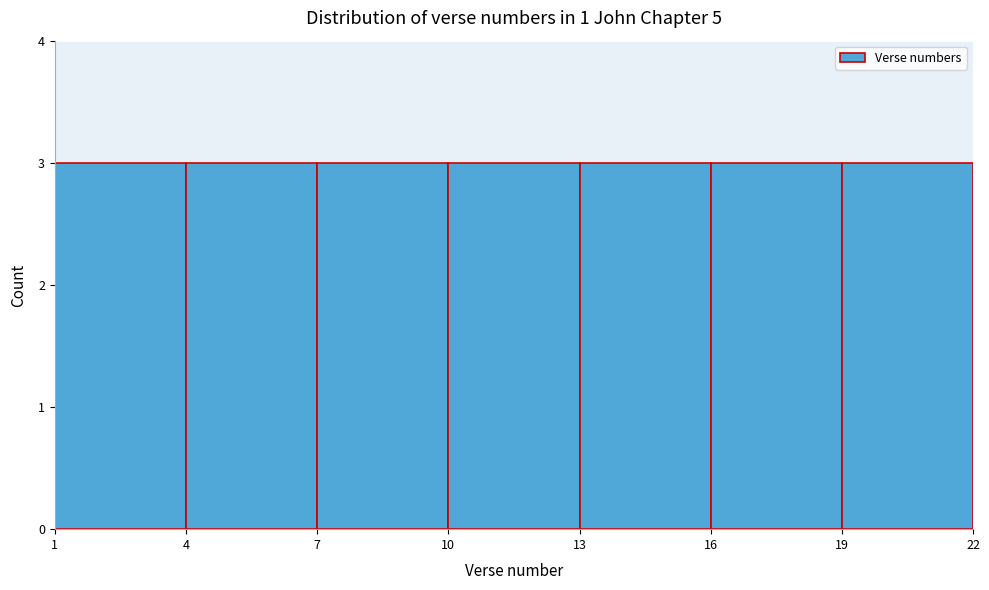

Reading left to right, list every bar in this chart as the range it spans on the x-axis followed by its height. The values are not printed on the chart, so give them approximately, as read against the axis.

1 to 4: 3
4 to 7: 3
7 to 10: 3
10 to 13: 3
13 to 16: 3
16 to 19: 3
19 to 22: 3